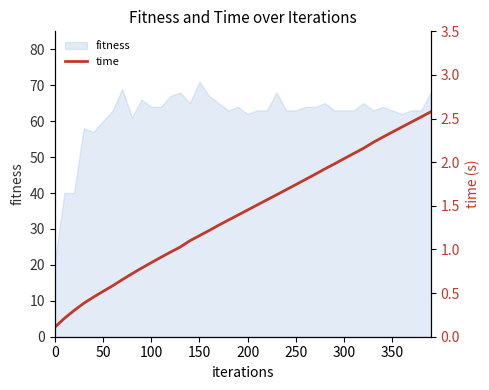

What position from the right is 0?

40